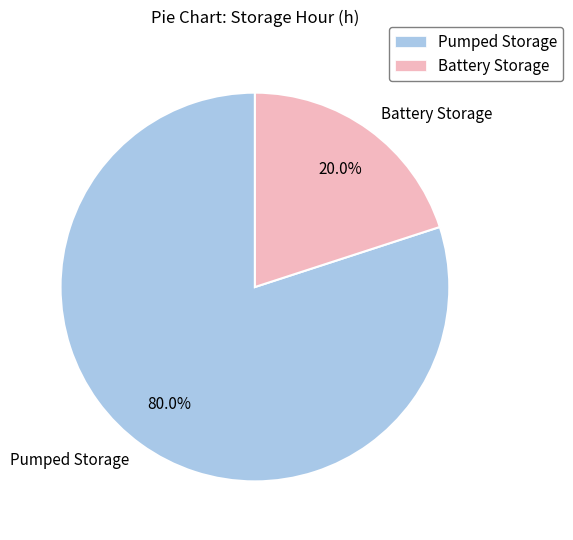

To the nearest percent, what is the difference between the Battery Storage and Pumped Storage slice percentages?

60%